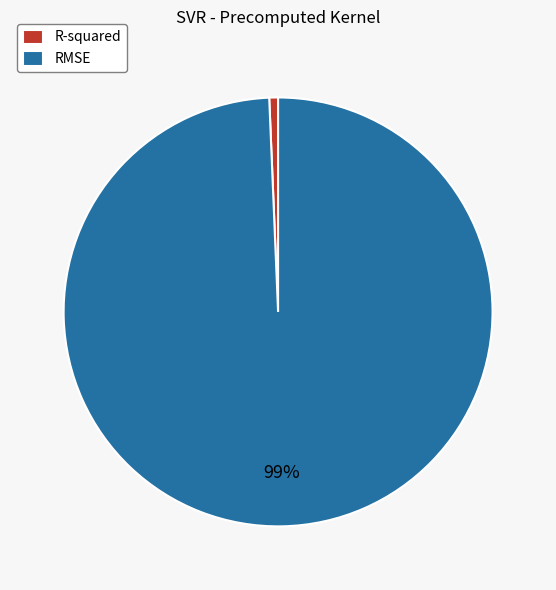

Combined, do R-squared and RMSE account for over 50%?

Yes